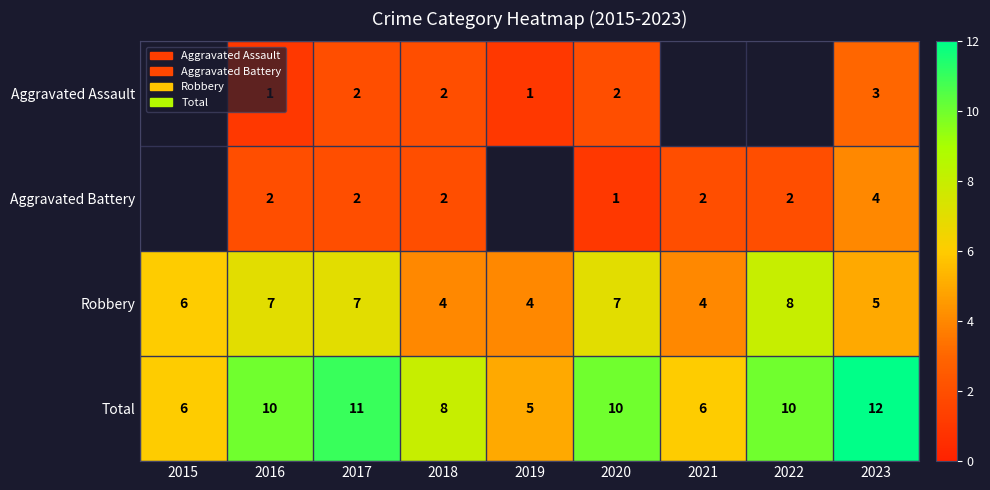

What is the approximate value of Total at 2018?

8